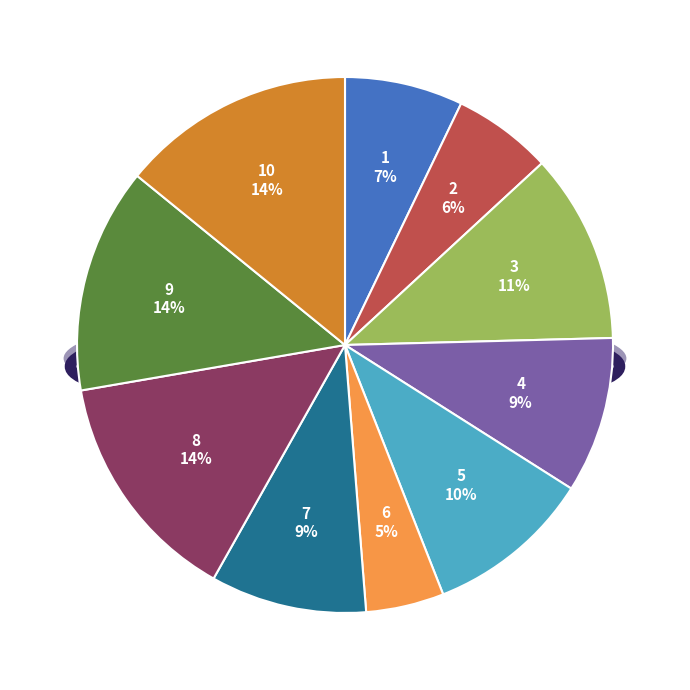

What is the total percentage of 7 and 8?

23.5%